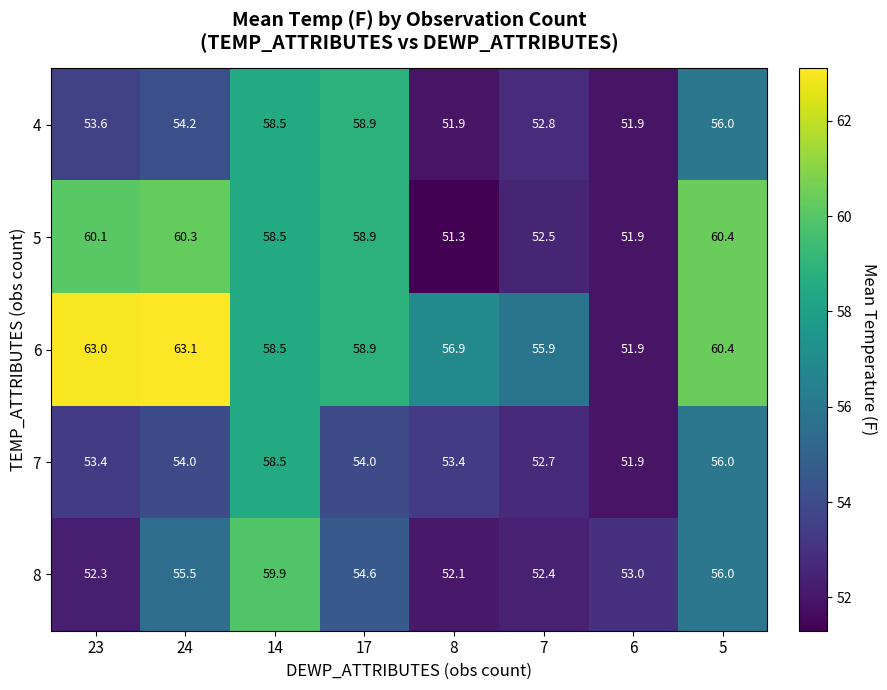

At which category does the chart reach its peak across all series?

24